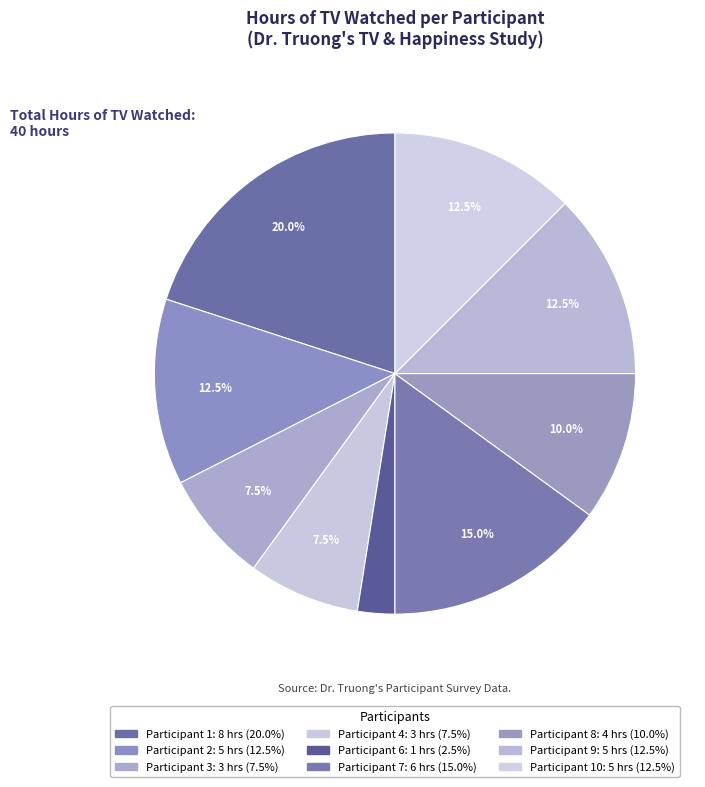

How many slices are in this pie chart?

9